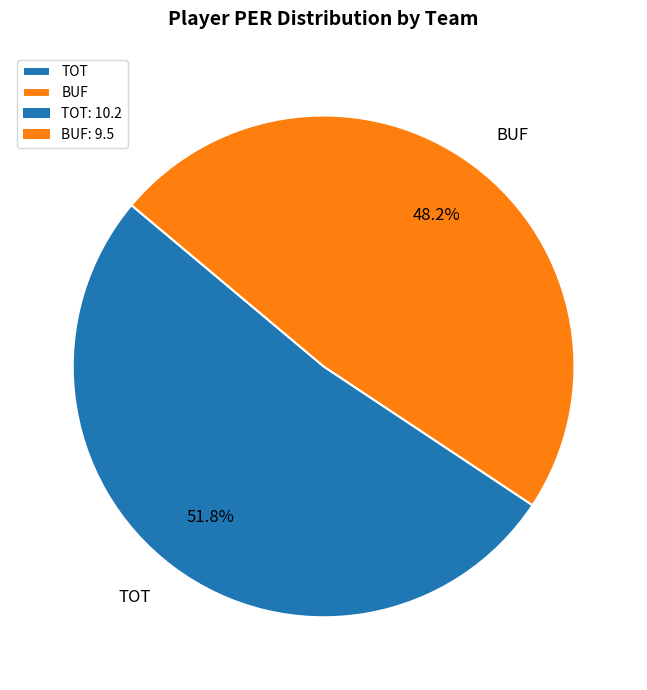

What percentage do TOT and BUF together represent?

100.0%